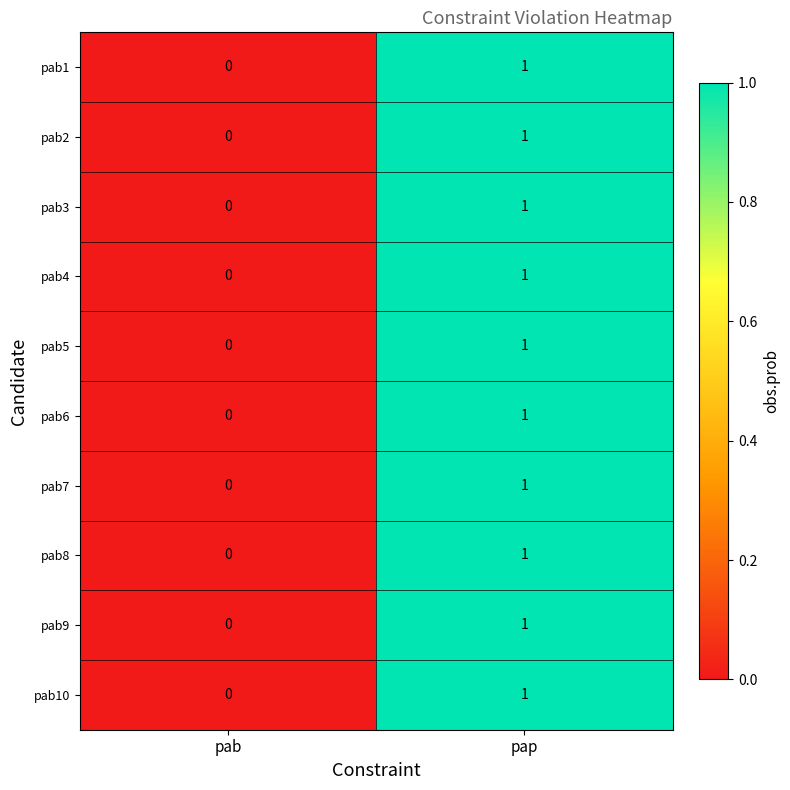

Which category has the highest value across all series?

pap